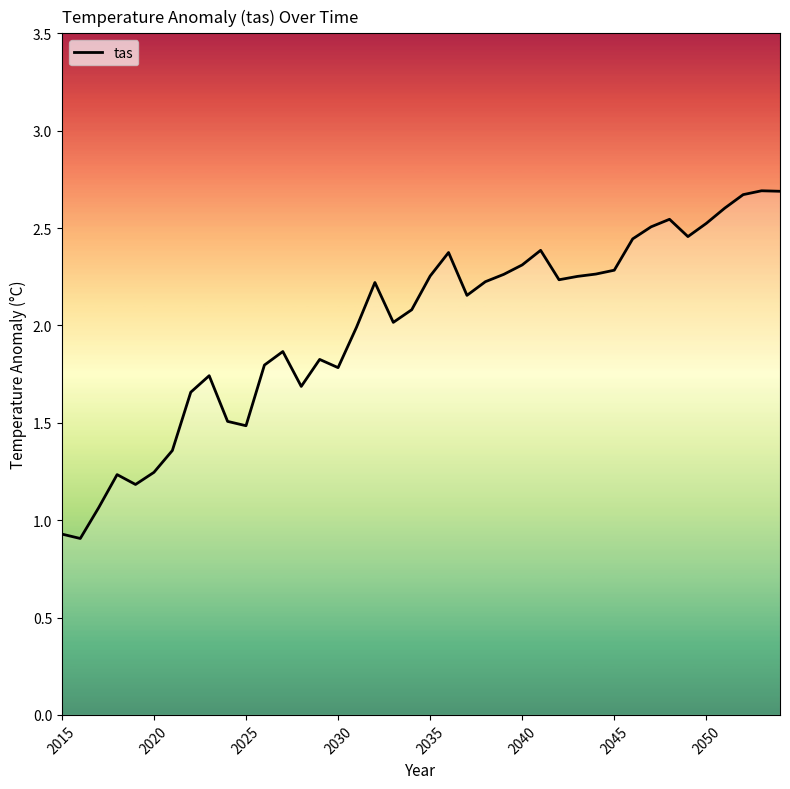

What is the maximum value shown in the chart?

2.7